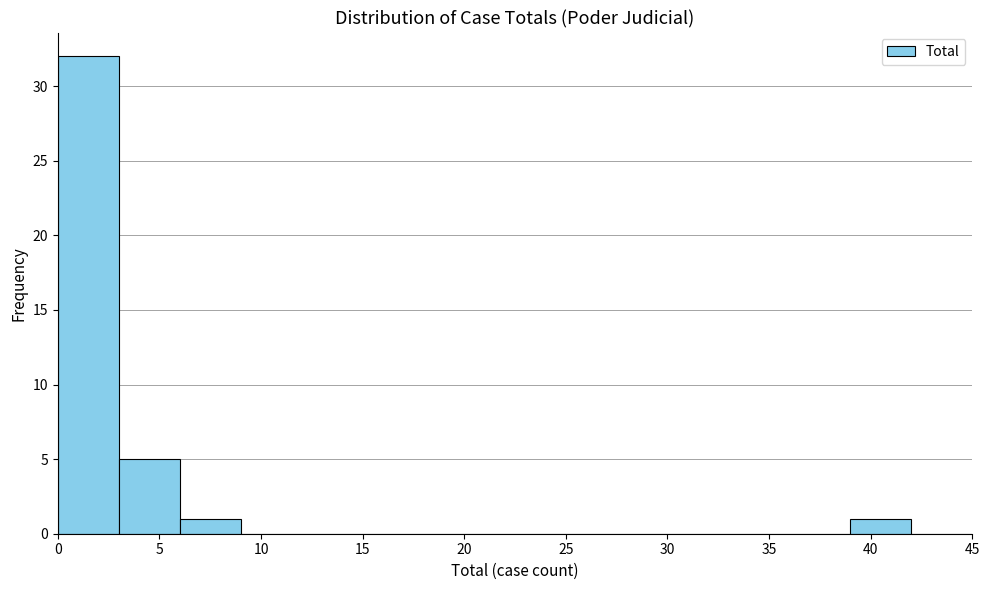

Reading left to right, list every bar in this chart as the range it spans on the x-axis followed by its height. The values are not printed on the chart, so give them approximately, as read against the axis.

0 to 3: 32
3 to 6: 5
6 to 9: 1
9 to 12: 0
12 to 15: 0
15 to 18: 0
18 to 21: 0
21 to 24: 0
24 to 27: 0
27 to 30: 0
30 to 33: 0
33 to 36: 0
36 to 39: 0
39 to 42: 1
42 to 45: 0